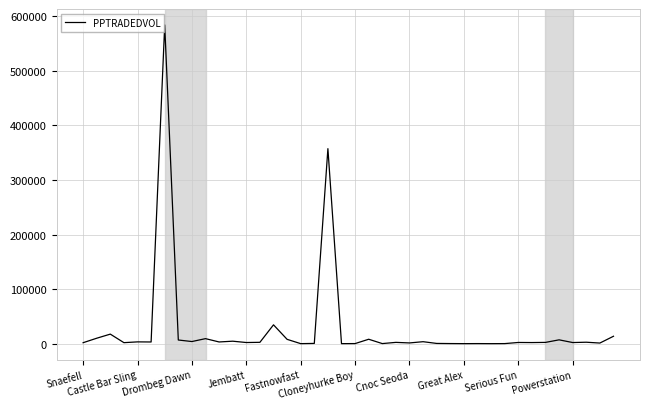

What is the maximum value shown in the chart?

584026.6